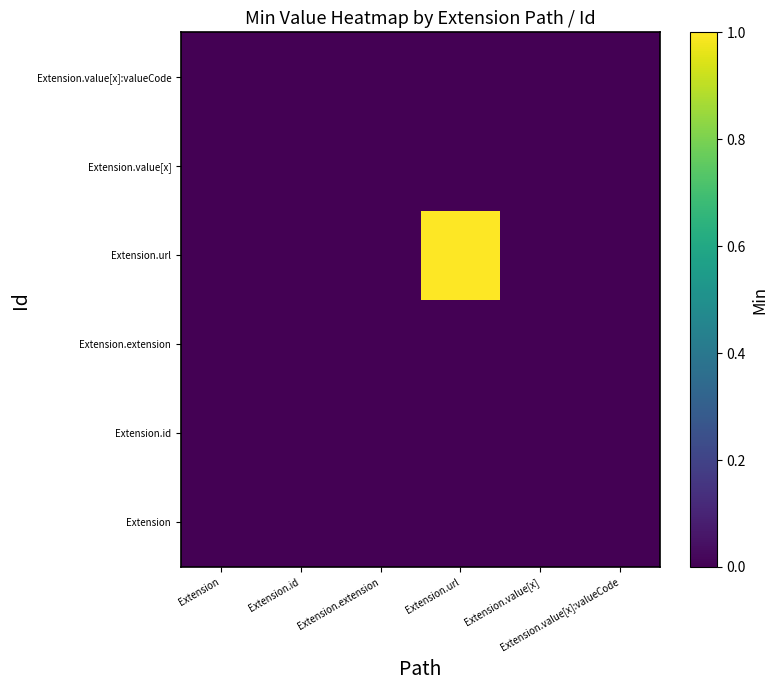

At Extension.id, list the series in order from smallest to largest.

Extension, Extension.id, Extension.extension, Extension.url, Extension.value[x], Extension.value[x]:valueCode